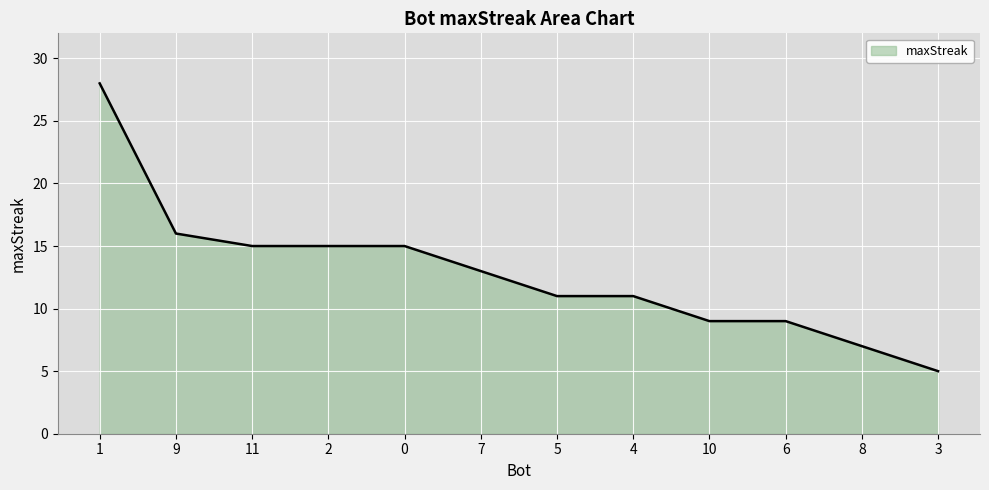

What is the ratio of the value at 1 to the value at 11?

1.9